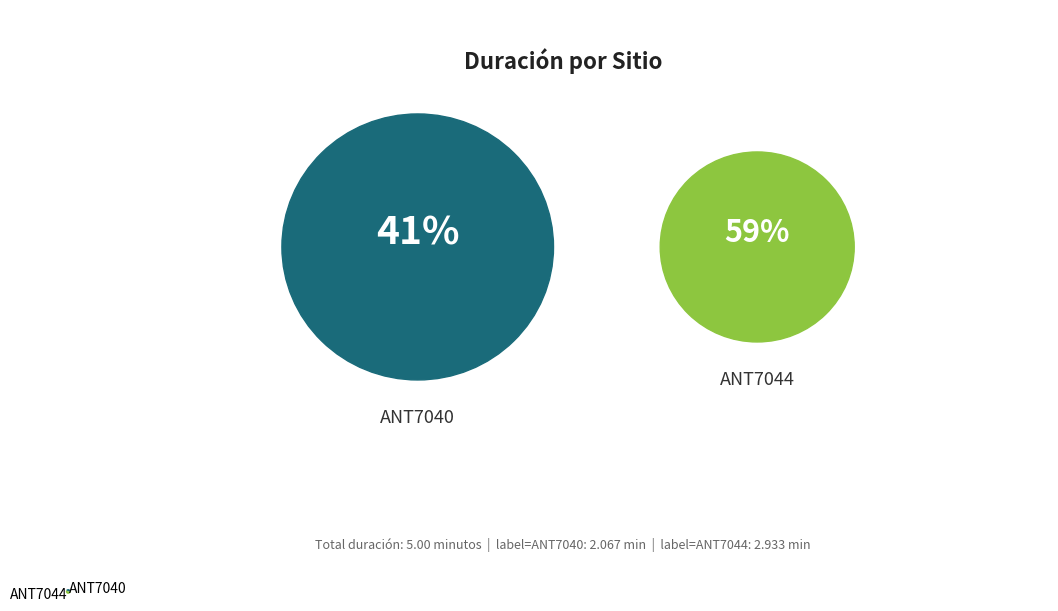

True or false: ANT7040 accounts for 50% of the total.

False